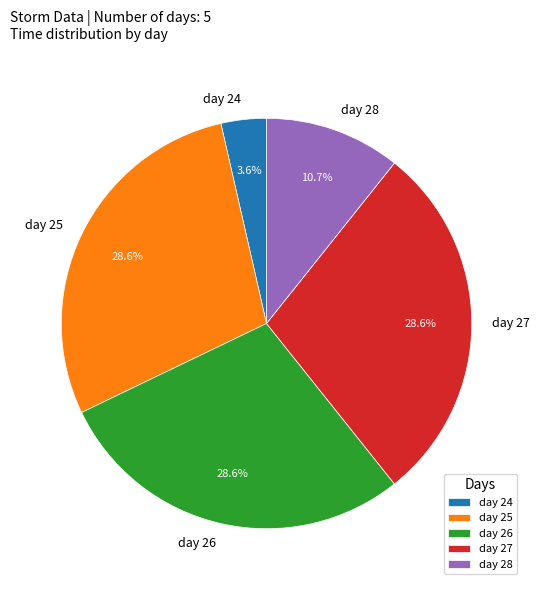

How many segments does this pie chart have?

5